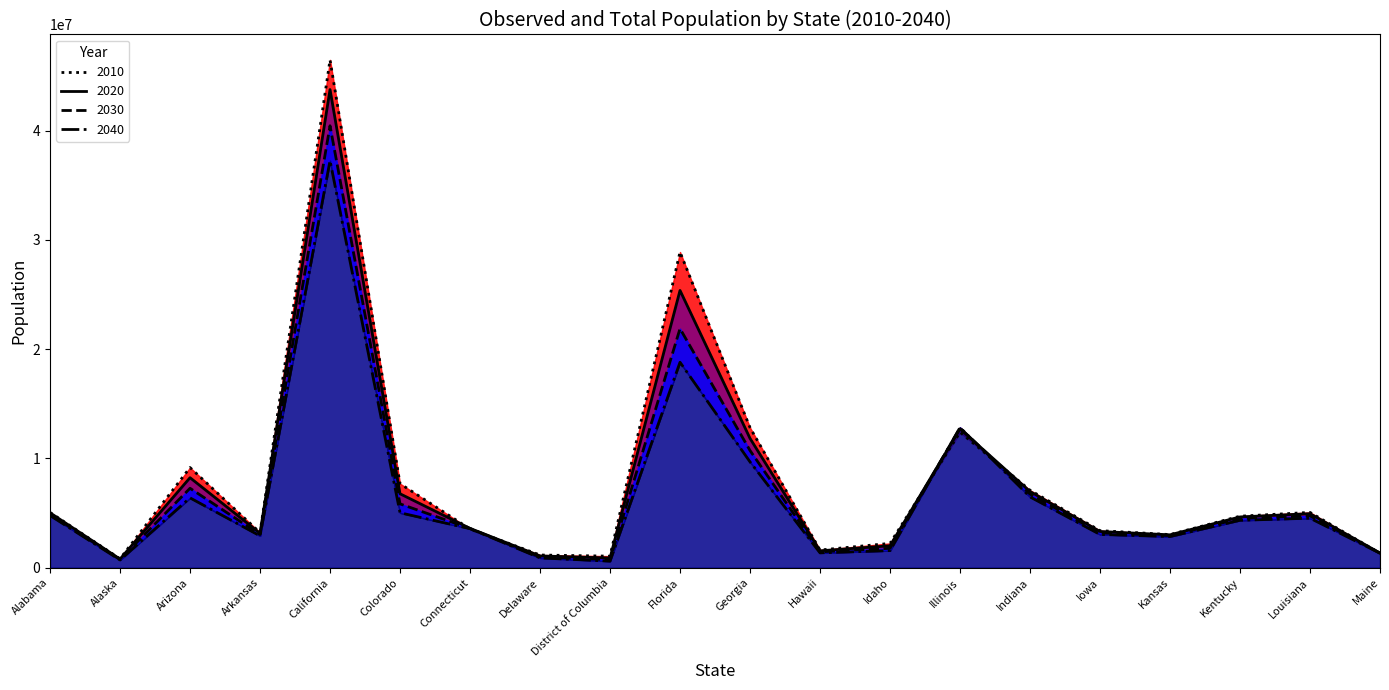

Does the chart have visible grid lines?

No